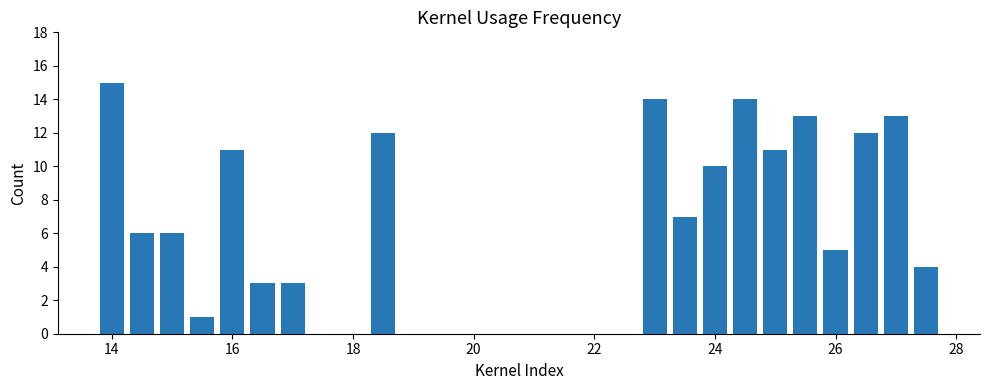

Count the number of values greater than 6.

11